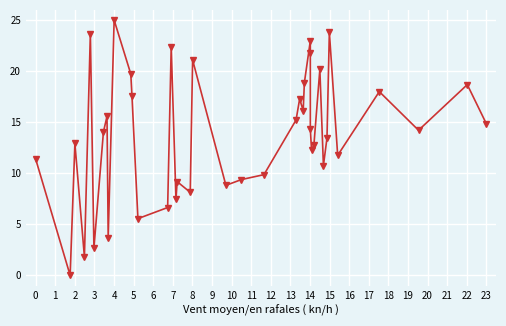

True or false: the data shows 4.3 at 13.

False